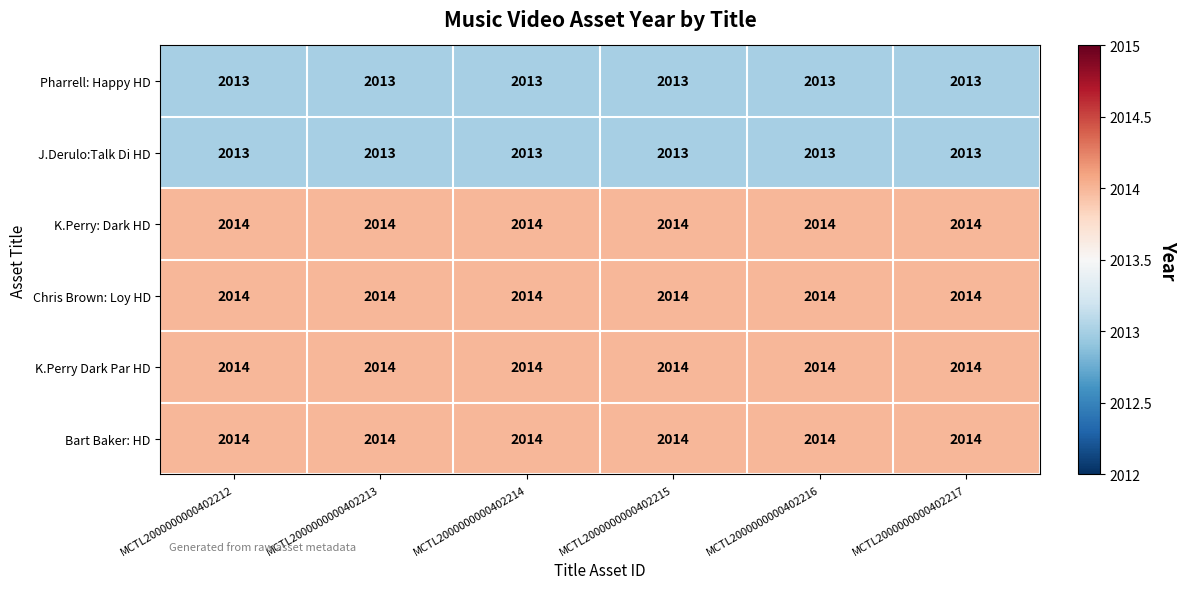

What is the spread (max minus min) of values at MCTL2000000000402212?

1